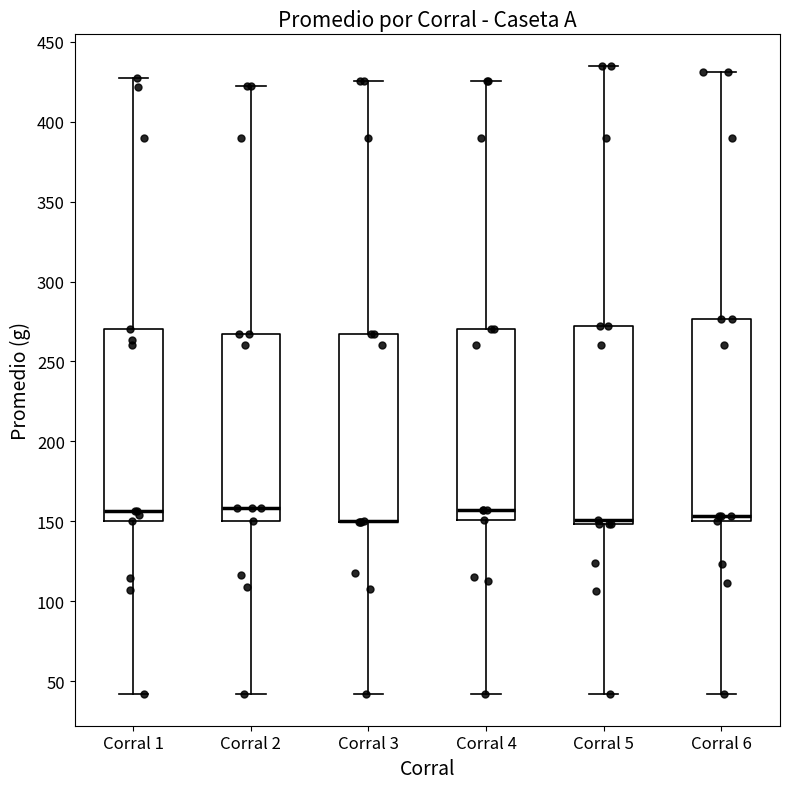

Reading left to right, read every box against the y-axis: the position of its median line, the range the box covers, and the ends of its whiskers. The values are not printed on the chart, so give them approximately, as read against the axis.

Corral 1: median 155, box 150 to 270, whiskers 40 to 425
Corral 2: median 160, box 150 to 265, whiskers 40 to 420
Corral 3: median 150 (drawn on the box's lower edge), box 150 to 265, whiskers 40 to 425
Corral 4: median 155, box 150 to 270, whiskers 40 to 425
Corral 5: median 150 (just above the box's lower edge), box 150 to 270, whiskers 40 to 435
Corral 6: median 155, box 150 to 275, whiskers 40 to 430